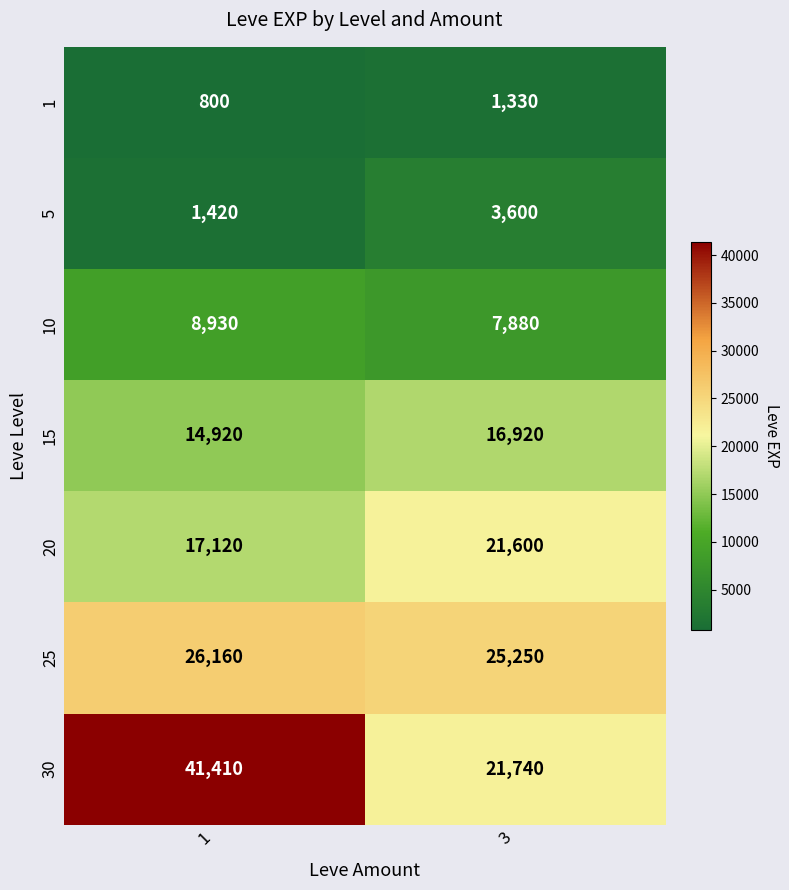

Is it true that 1 equals 1172 at 1?

False